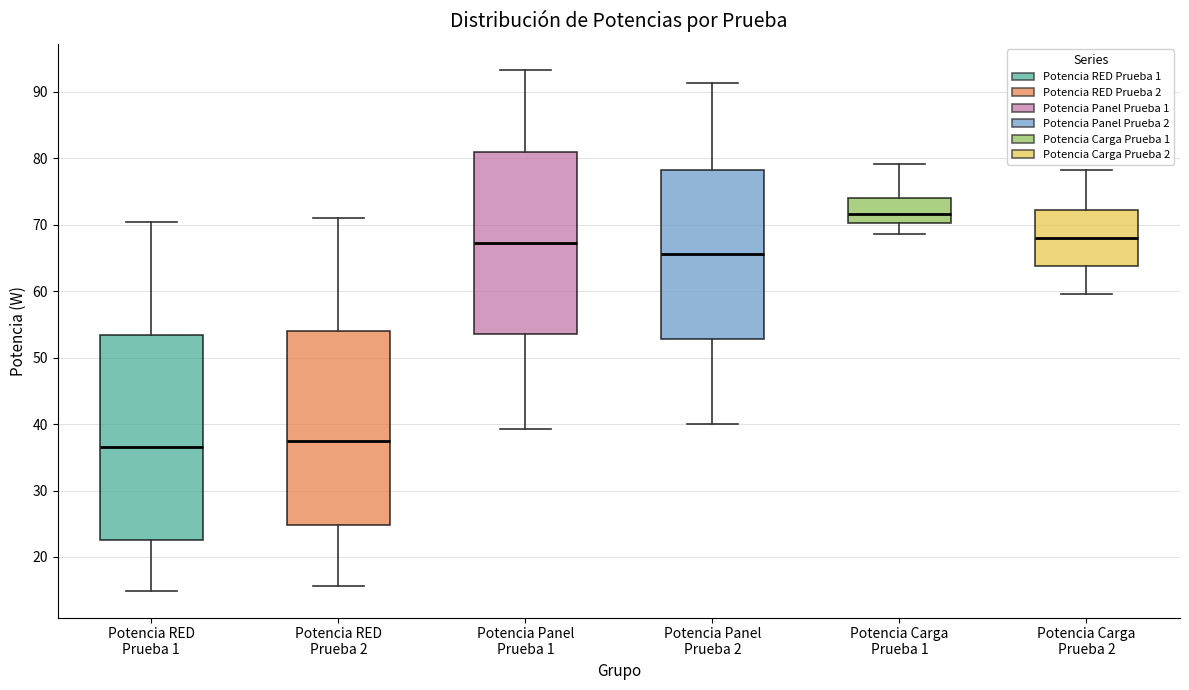

Reading left to right, read every box against the y-axis: the position of its median line, the range the box covers, and the ends of its whiskers. The values are not printed on the chart, so give them approximately, as read against the axis.

Potencia RED Prueba 1: median 37, box 23 to 53, whiskers 15 to 70
Potencia RED Prueba 2: median 38, box 25 to 54, whiskers 16 to 71
Potencia Panel Prueba 1: median 67, box 54 to 81, whiskers 39 to 93
Potencia Panel Prueba 2: median 66, box 53 to 78, whiskers 40 to 91
Potencia Carga Prueba 1: median 72, box 70 to 74, whiskers 69 to 79
Potencia Carga Prueba 2: median 68, box 64 to 72, whiskers 60 to 78